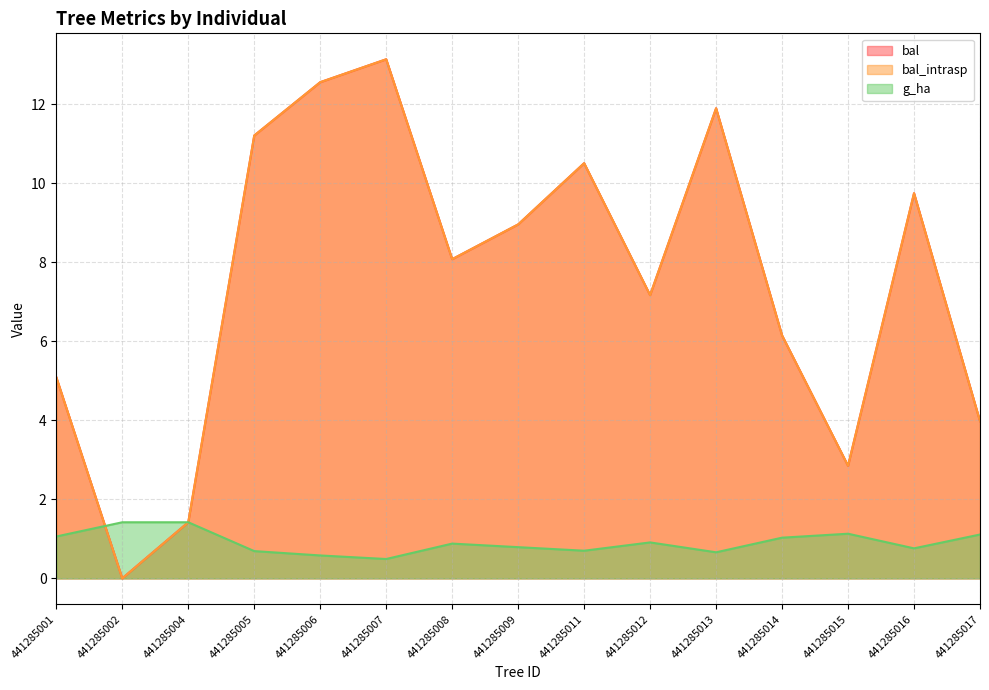

In bal, how many points are lower than both neighbors (excluding endpoints)?

4